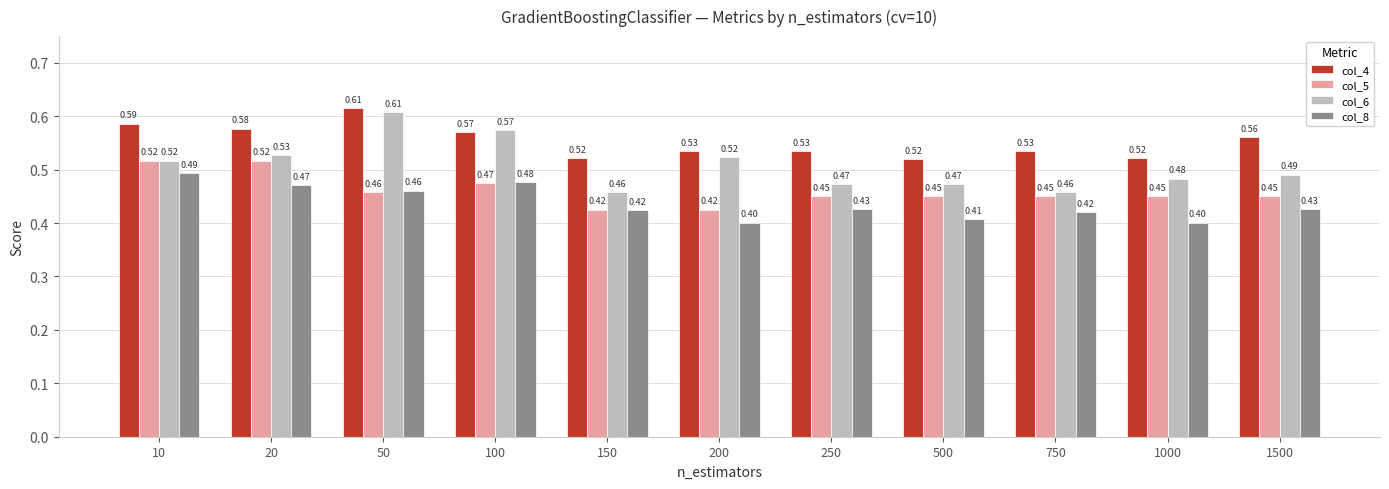

At which label does col_4 reach its peak?

50